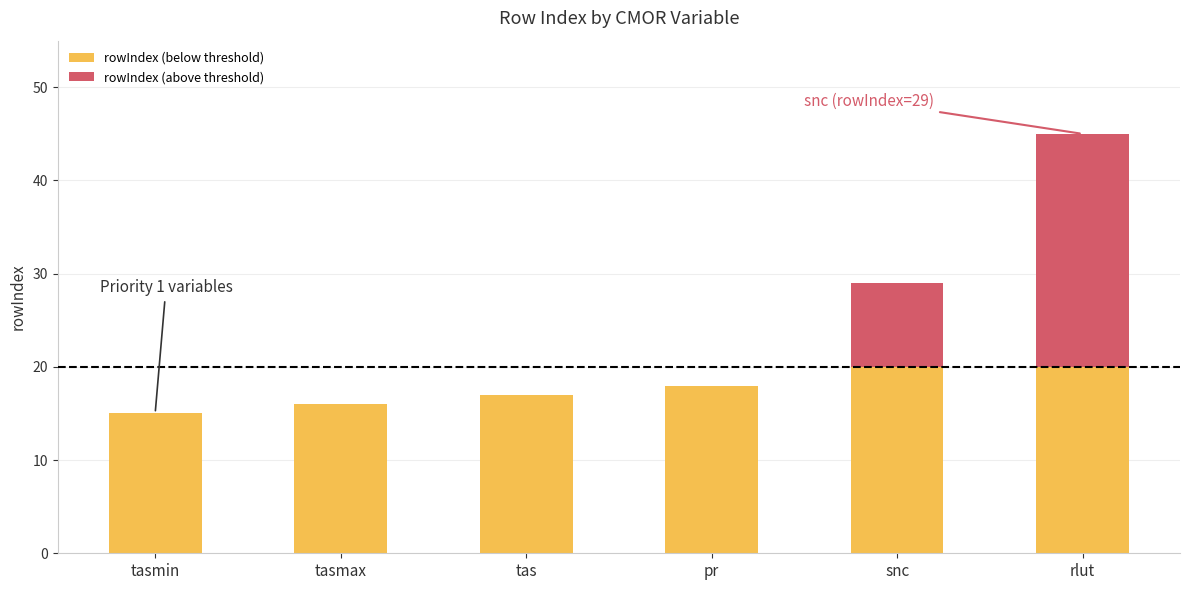

At which category is the sum across all series the highest?

rlut